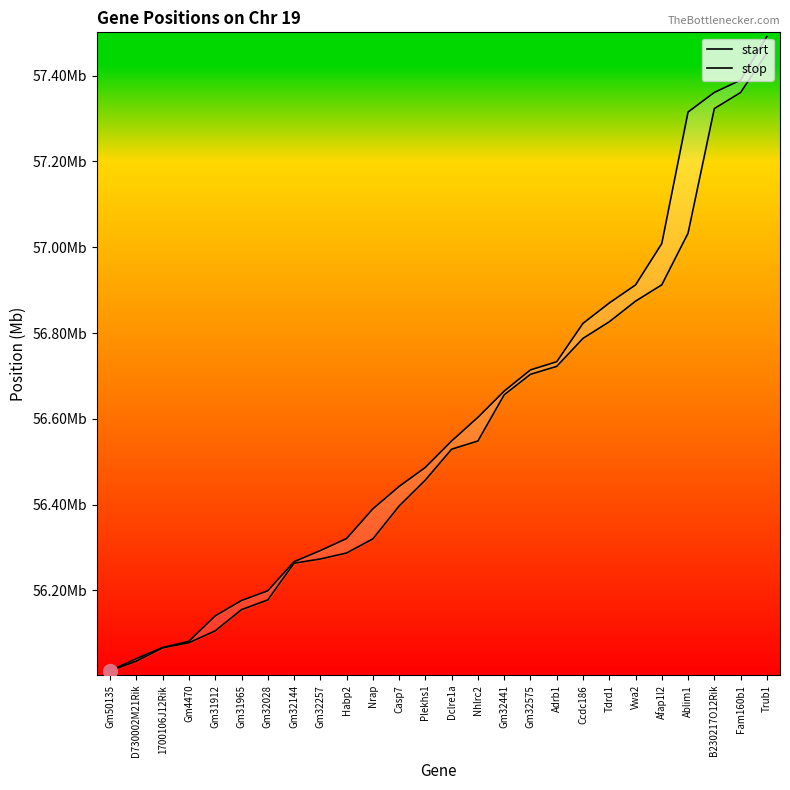

True or false: stop and start intersect in this chart.

False